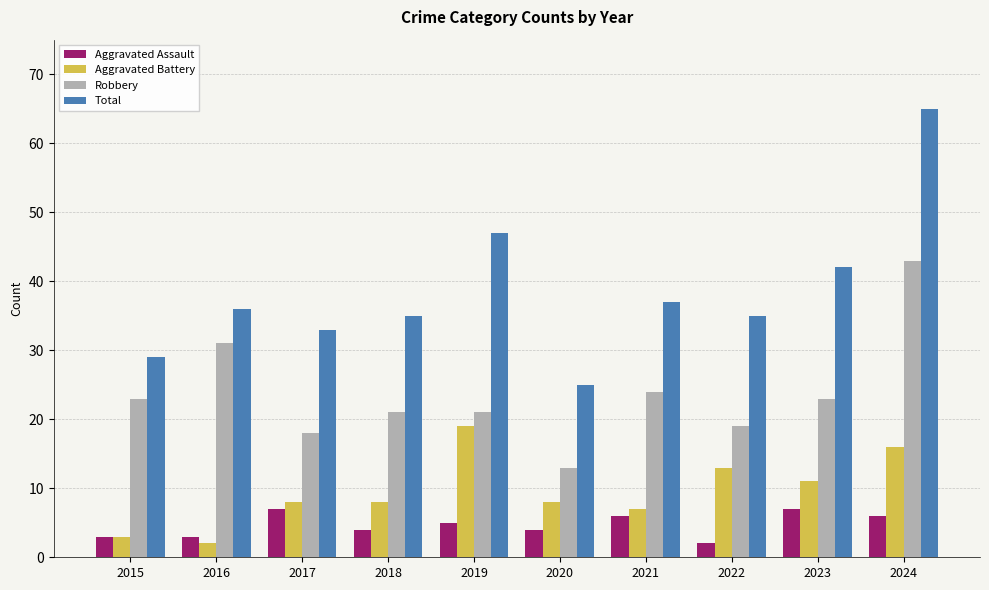

Rank the series by their maximum value, from highest to lowest.

Total, Robbery, Aggravated Battery, Aggravated Assault